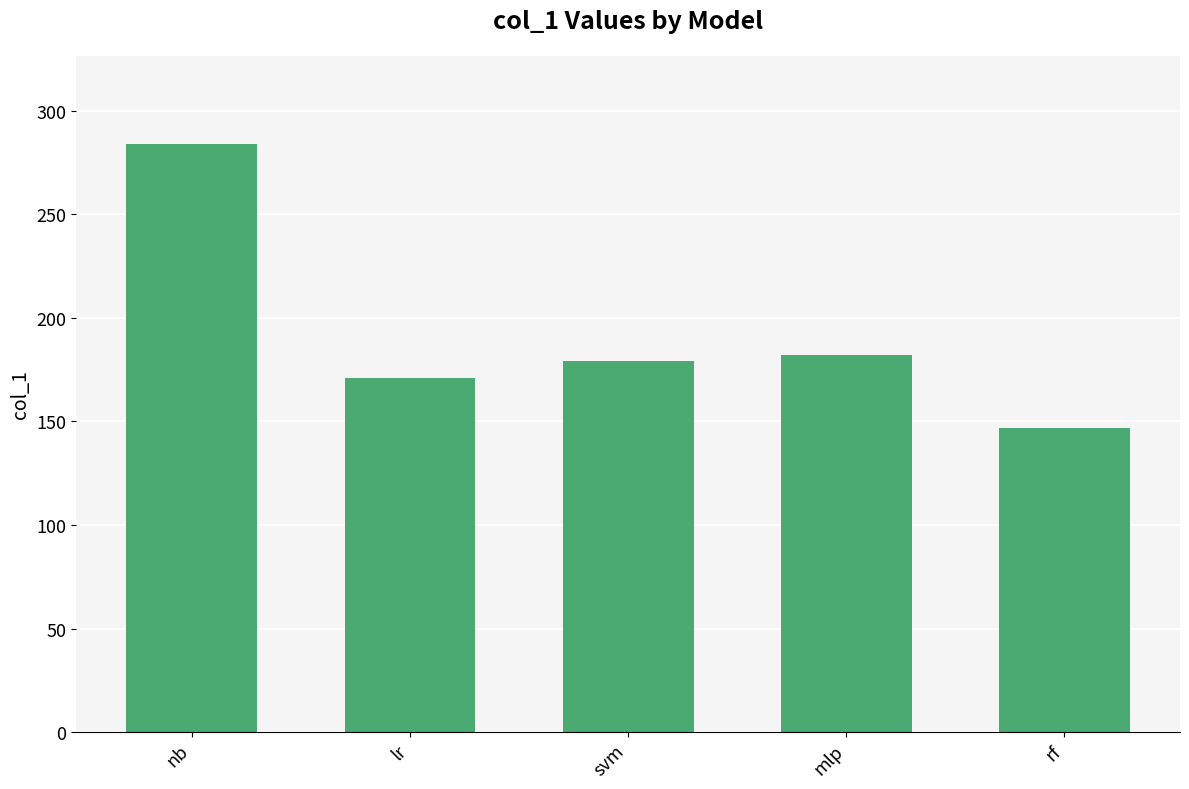

Which has a higher value, rf or mlp?

mlp